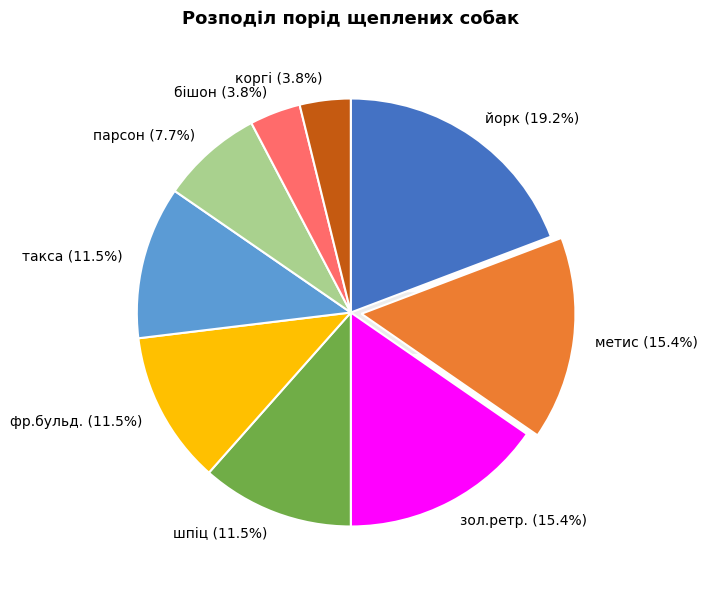

Which slice is the smallest?

бішон